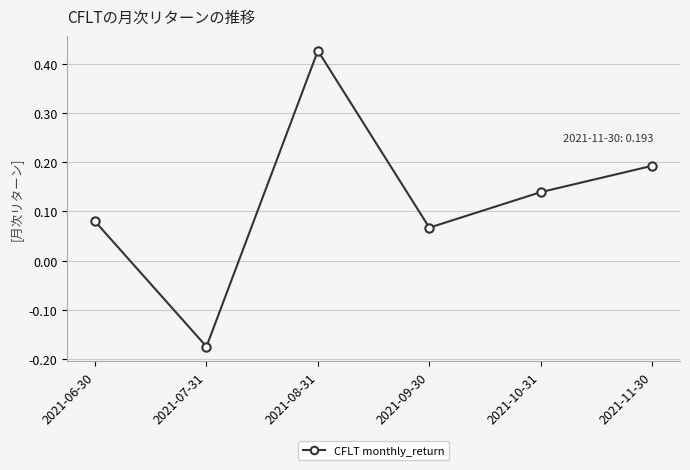

Where is the first local minimum?

2021-07-31